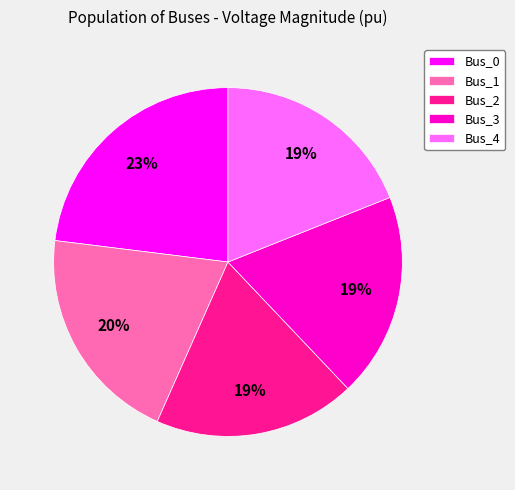

The Bus_0 slice represents 23% of the pie. True or false?

True